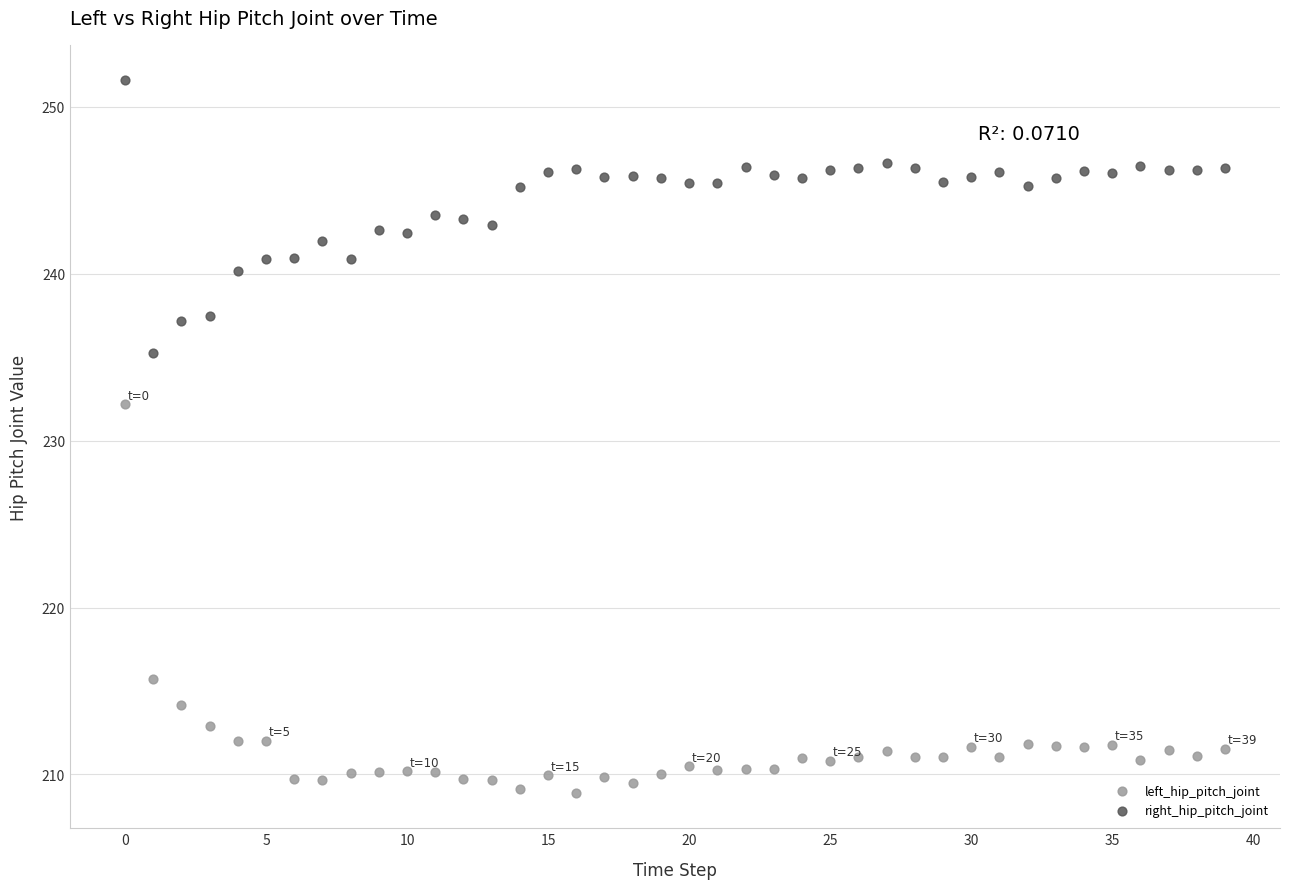

Across all data points, what is the range of Y values (max minus min)?

42.7